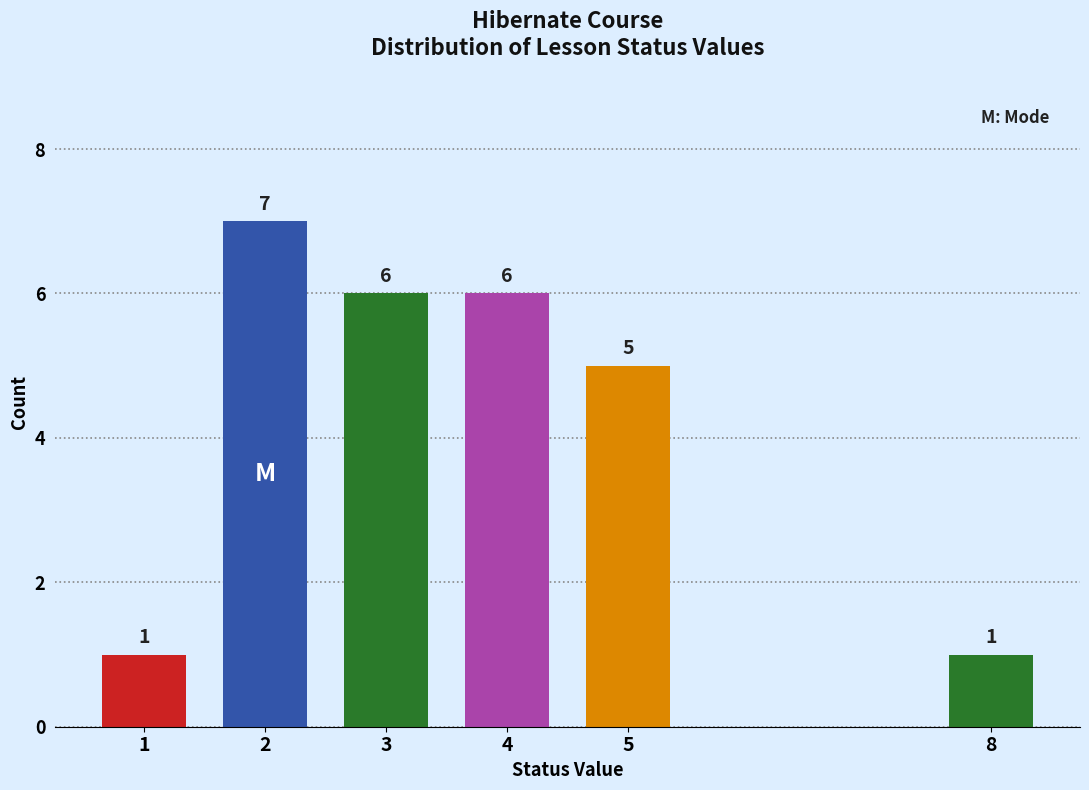

Reading left to right, extract all data points from this chart.

1	7	6	6	5	1